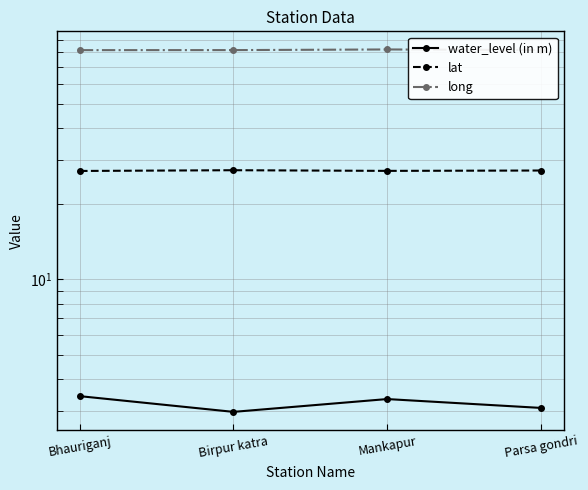

What is the difference between the maximum and second lowest values in the lat series?

0.2